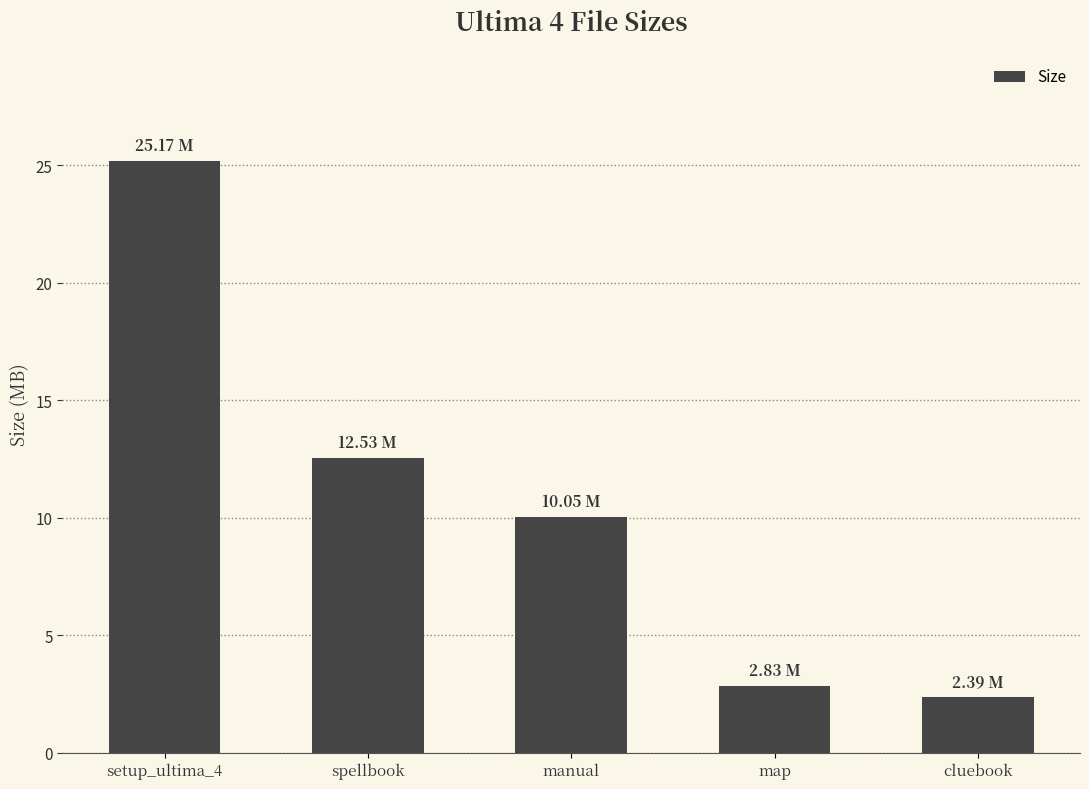

List the labels in order of value, largest first.

setup_ultima_4, spellbook, manual, map, cluebook